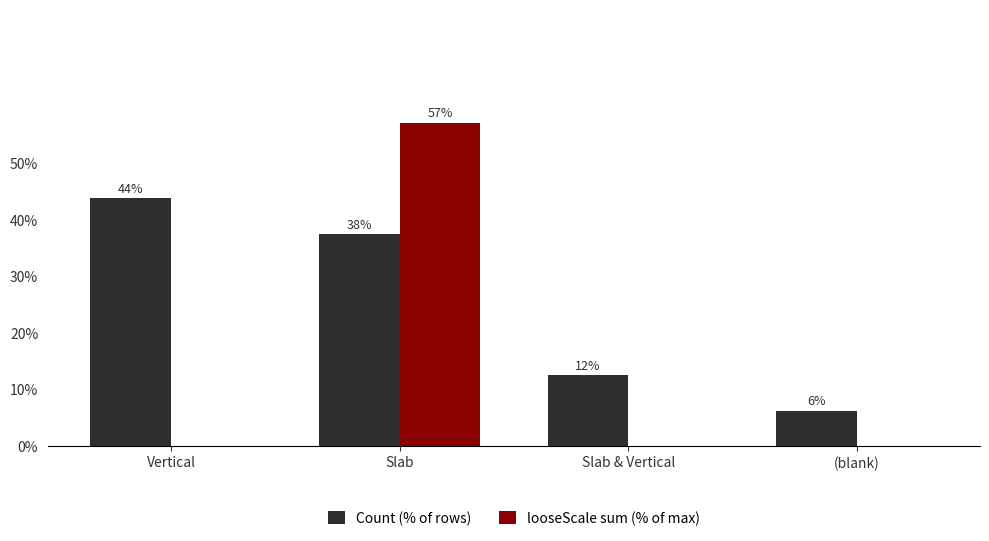

What are all the series names shown in the legend?

Count (% of rows), looseScale sum (% of max)